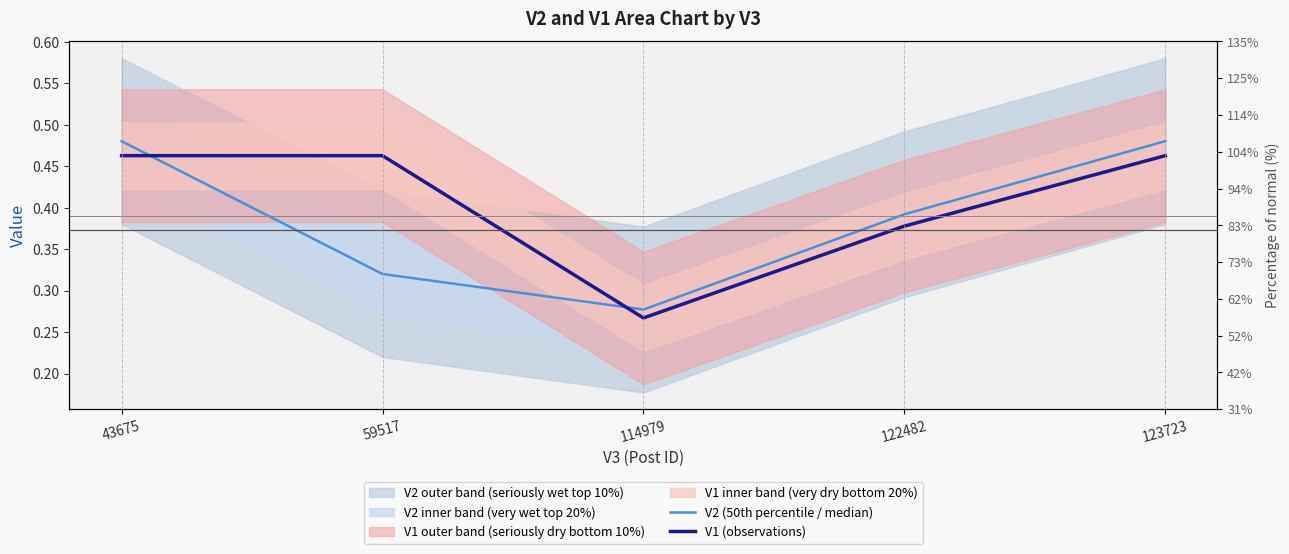

True or false: V2 (50th percentile / median) has more than 0 interior local peaks.

False